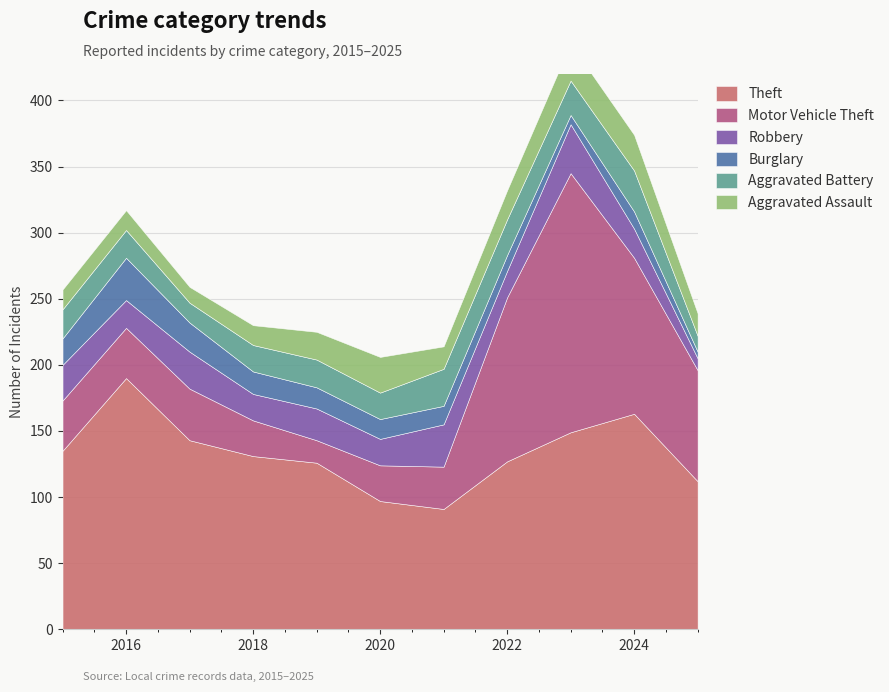

What is the average value of the Robbery series?

24